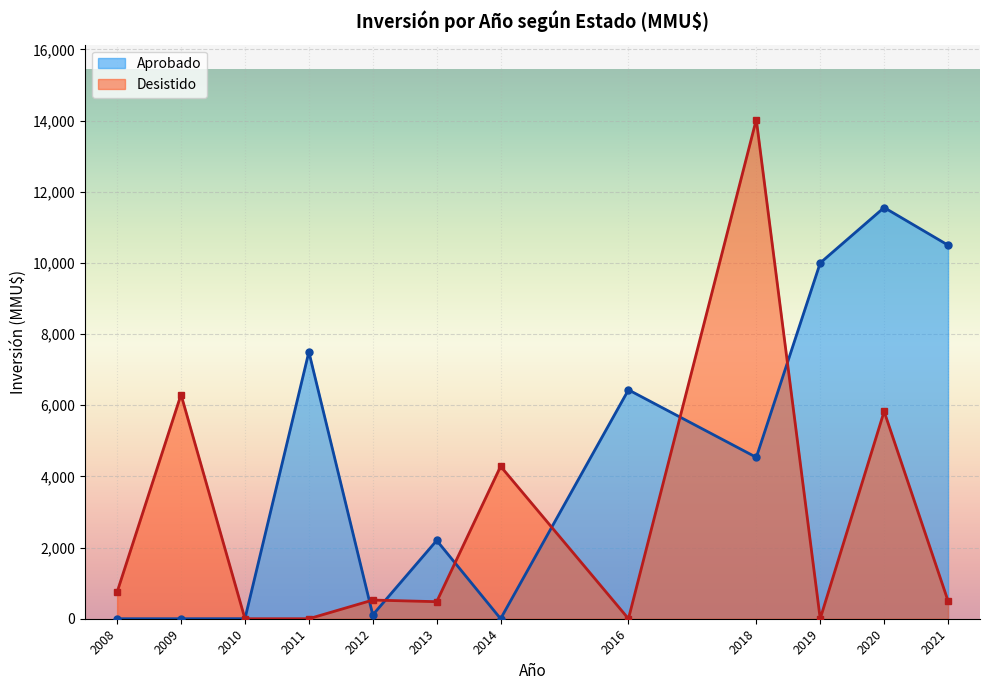

At which label does Desistido reach its minimum?

2010